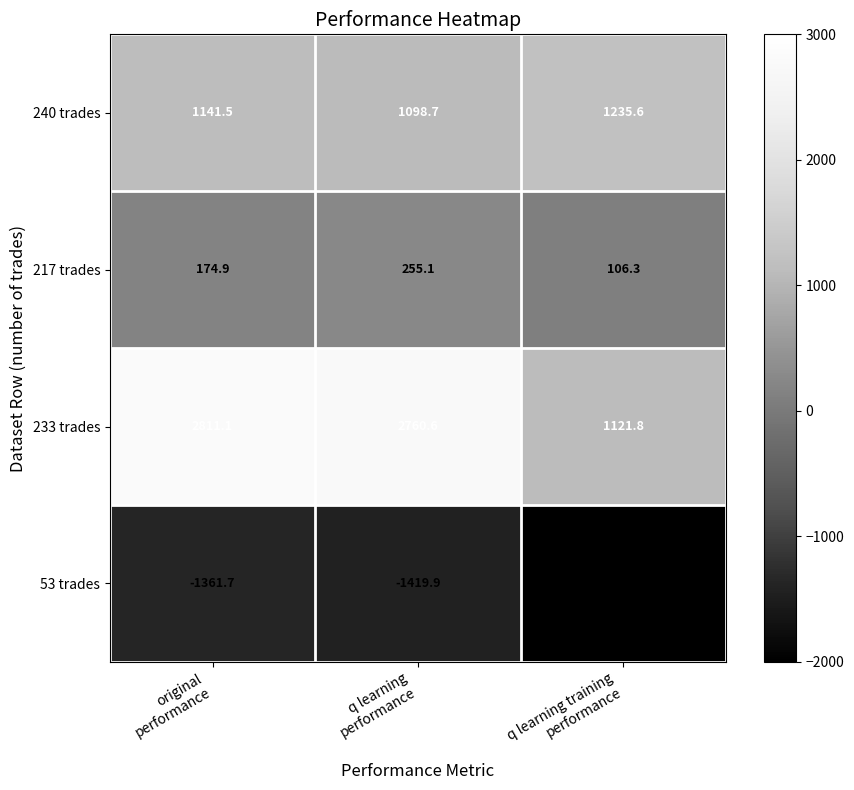

Reading left to right, list all the values displayed in this chart.

240 trades: 1141.5	1098.7	1235.6
217 trades: 174.9	255.1	106.3
233 trades: 2811.1	2760.6	1121.8
53 trades: -1361.7	-1419.9	-50000.0